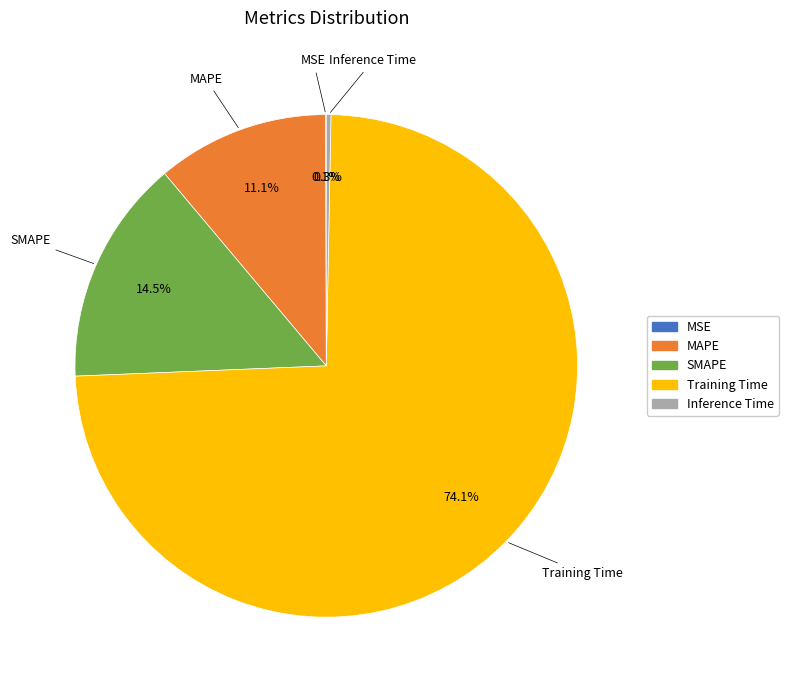

What percentage is the MAPE slice, to the nearest percent?

11%